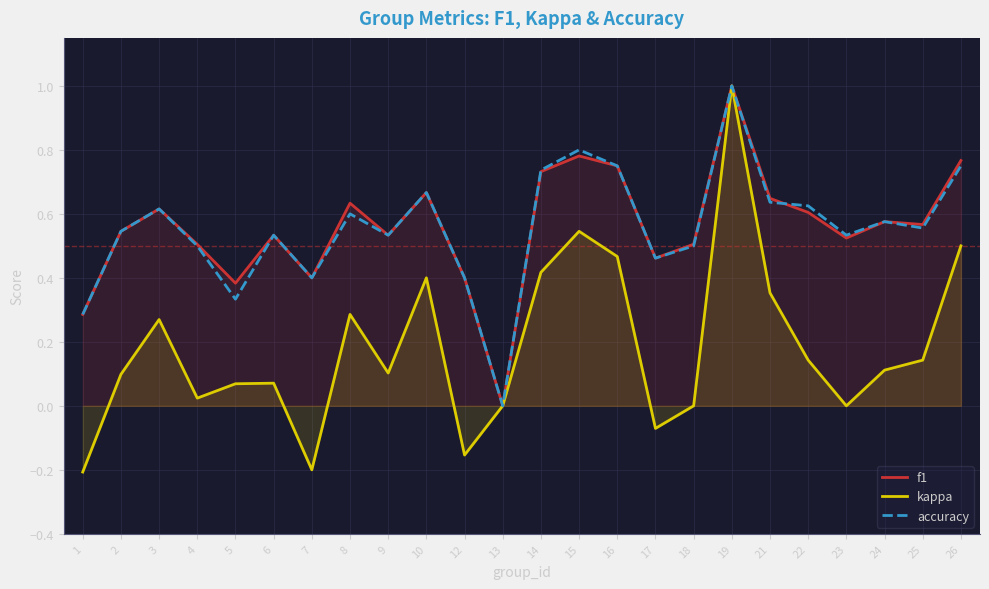

Reading left to right, transcribe all the data shown in this chart.

f1: 1=0.3	2=0.5	3=0.6	4=0.5	5=0.4	6=0.5	7=0.4	8=0.6	9=0.5	10=0.7	12=0.4	13=0.0	14=0.7	15=0.8	16=0.8	17=0.5	18=0.5	19=1.0	21=0.6	22=0.6	23=0.5	24=0.6	25=0.6	26=0.8
kappa: 1=-0.2	2=0.1	3=0.3	4=0.0	5=0.1	6=0.1	7=-0.2	8=0.3	9=0.1	10=0.4	12=-0.2	13=0.0	14=0.4	15=0.5	16=0.5	17=-0.1	18=0.0	19=1.0	21=0.4	22=0.1	23=0.0	24=0.1	25=0.1	26=0.5
accuracy: 1=0.3	2=0.5	3=0.6	4=0.5	5=0.3	6=0.5	7=0.4	8=0.6	9=0.5	10=0.7	12=0.4	13=0.0	14=0.7	15=0.8	16=0.8	17=0.5	18=0.5	19=1.0	21=0.6	22=0.6	23=0.5	24=0.6	25=0.6	26=0.8